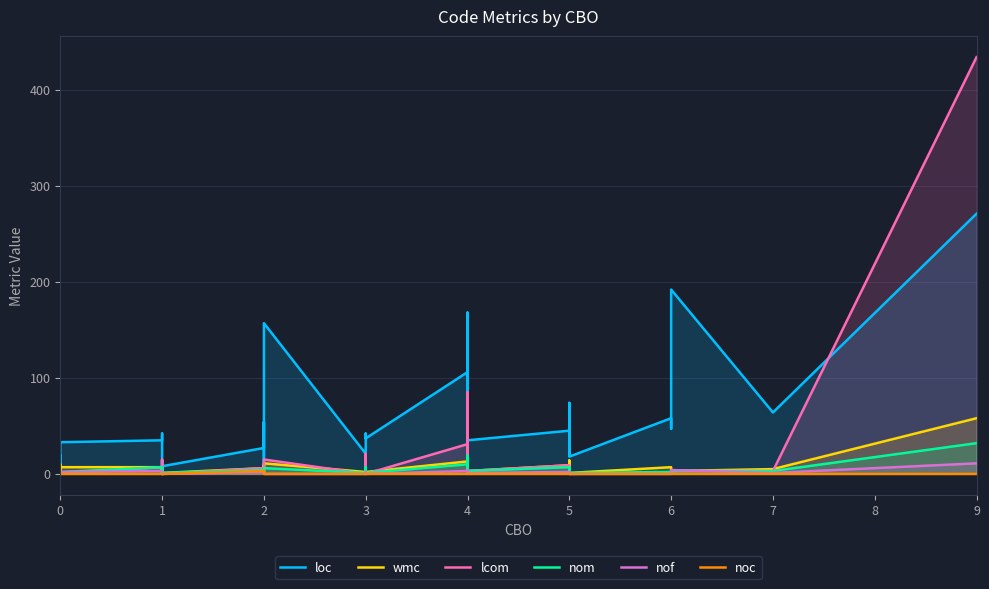

What are all the series names shown in the legend?

loc, wmc, lcom, nom, nof, noc